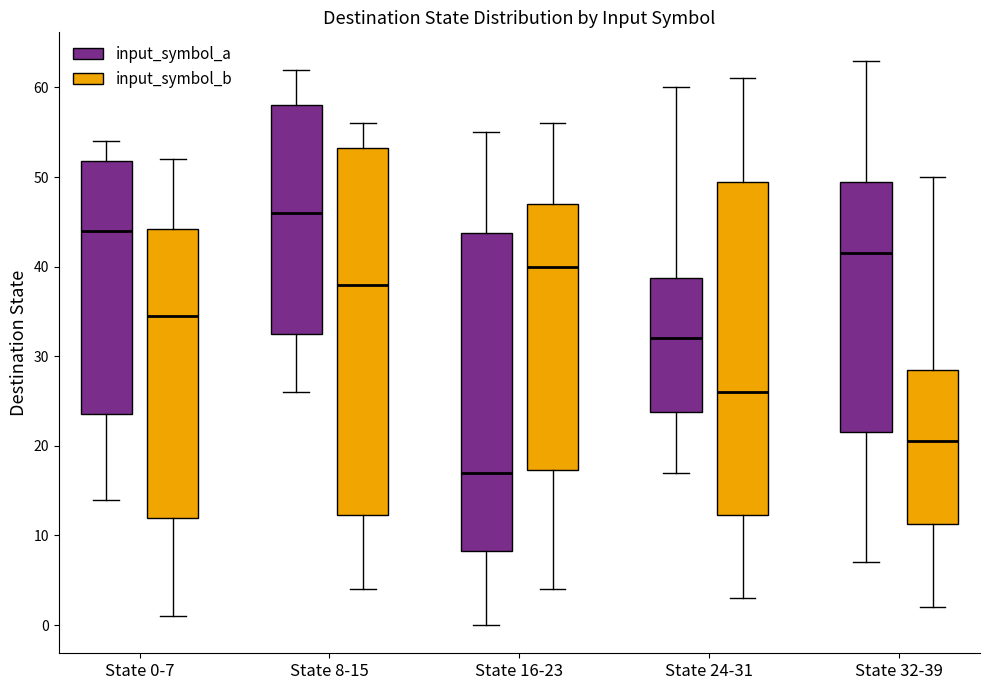

Which box is the tallest, from its lower edge to its upper edge?

State 8-15 (input_symbol_b)